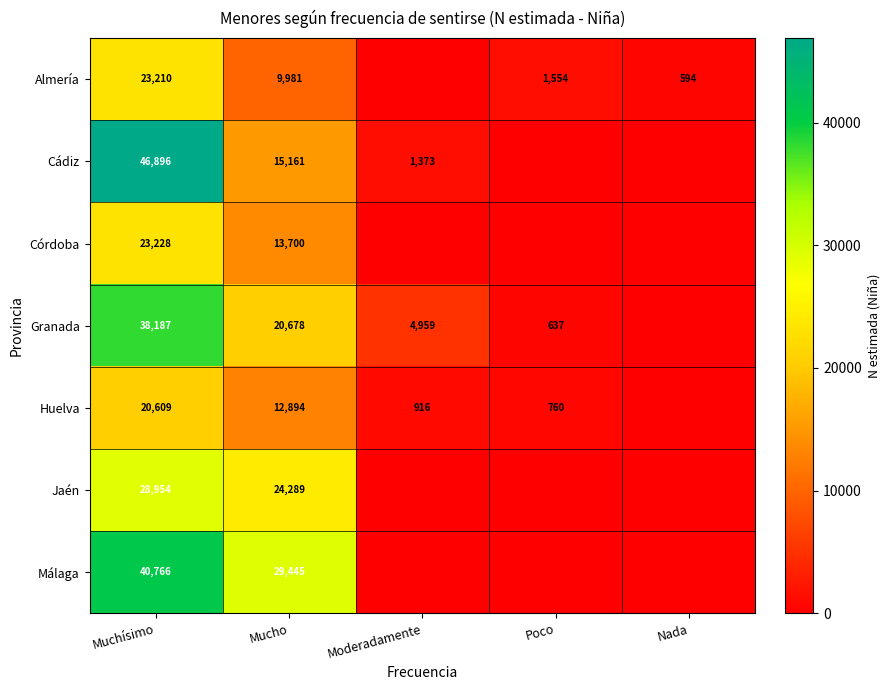

What is the difference between the Almería values at Mucho and Poco?

8427